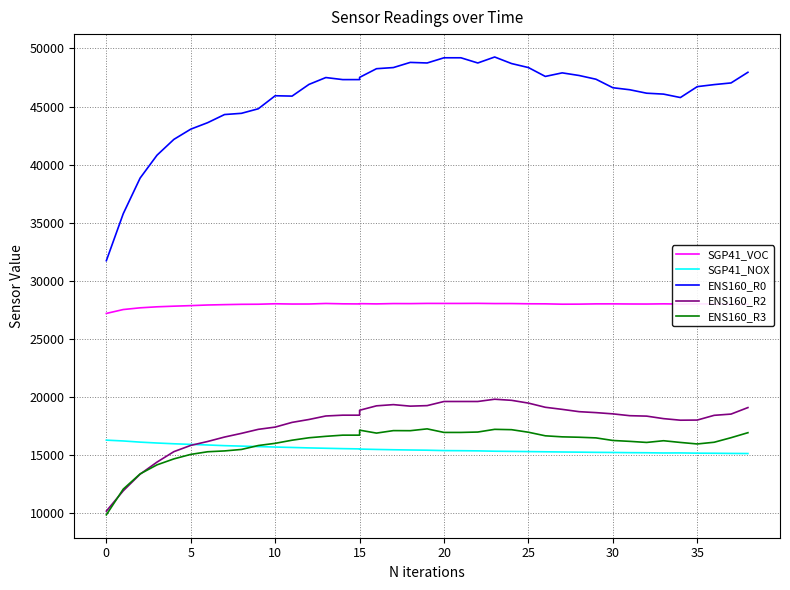

What is the average value of the ENS160_R0 series?

45897